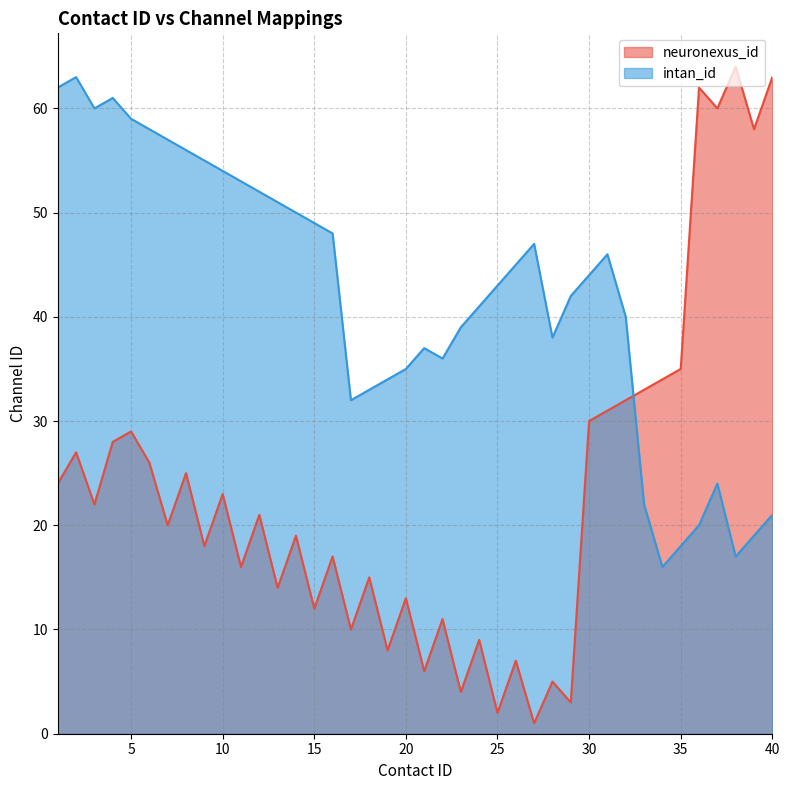

What are all the series names shown in the legend?

neuronexus_id, intan_id